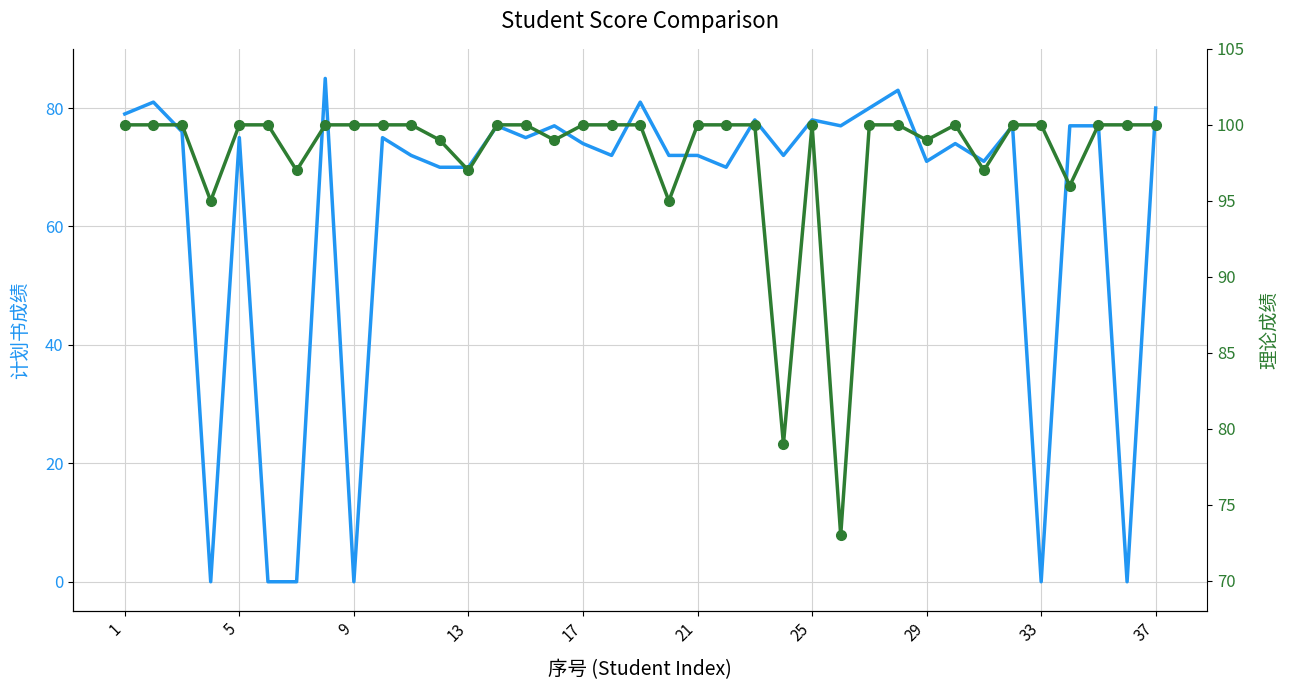

In 计划书成绩, how many points are higher than both neighbors (excluding endpoints)?

12